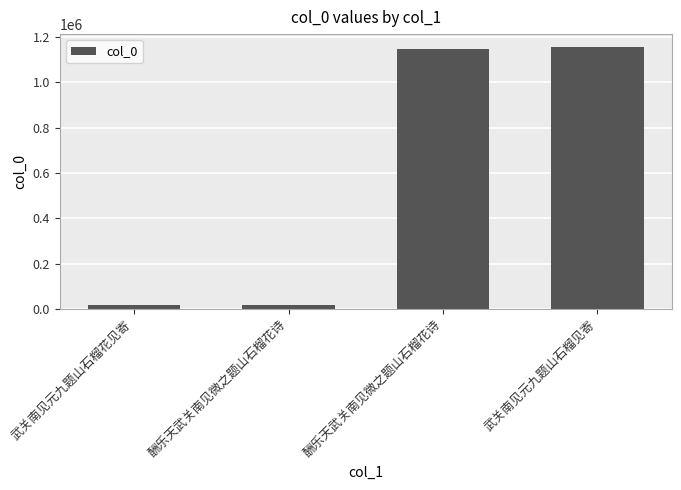

List the labels in order of value, smallest first.

酬乐天武关南见微之题山石榴花诗, 武关南见元九题山石榴花见寄, 酬乐天武关南见微之题山石榴花诗, 武关南见元九题山石榴见寄